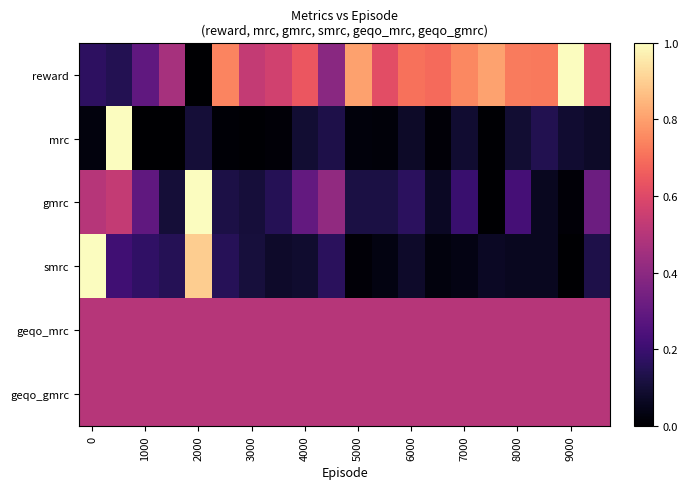

At how many categories does at least one series exceed 0?

20